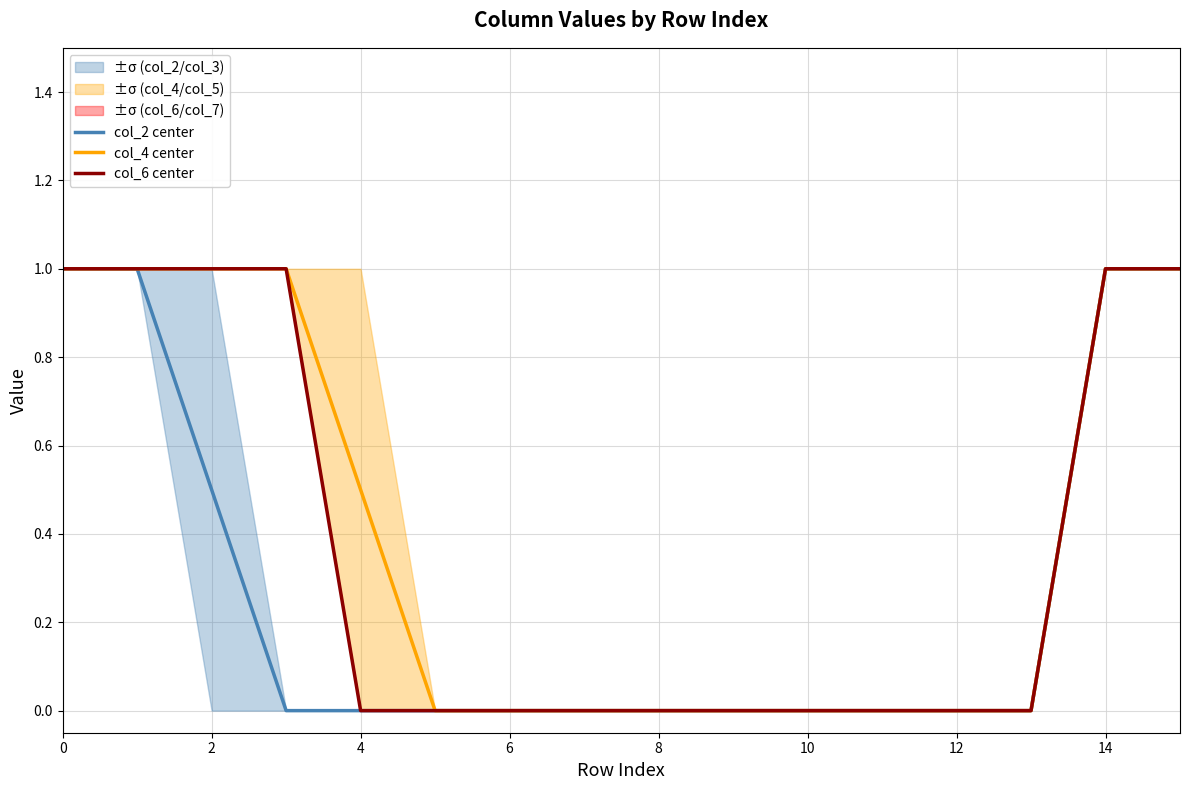

What is the difference between the maximum and second lowest values in the col_6 center series?

1.0